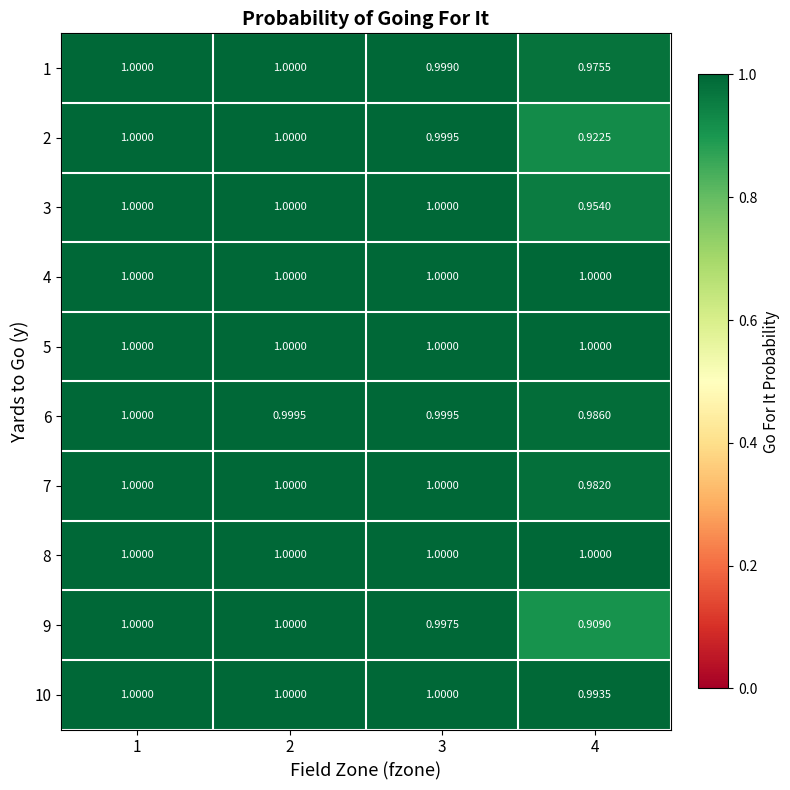

Count the number of data series in this chart.

10